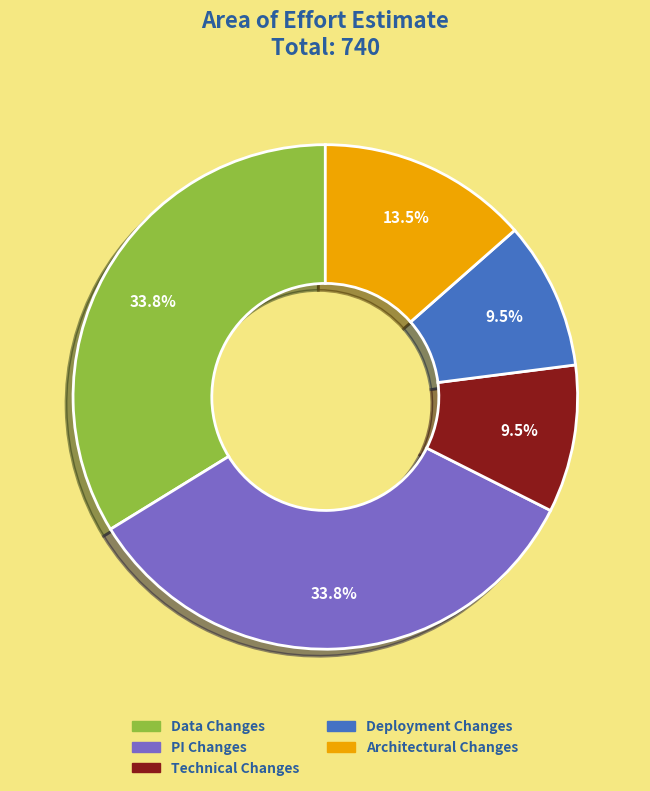

What percentage is NOT represented by Deployment Changes?

90.5%